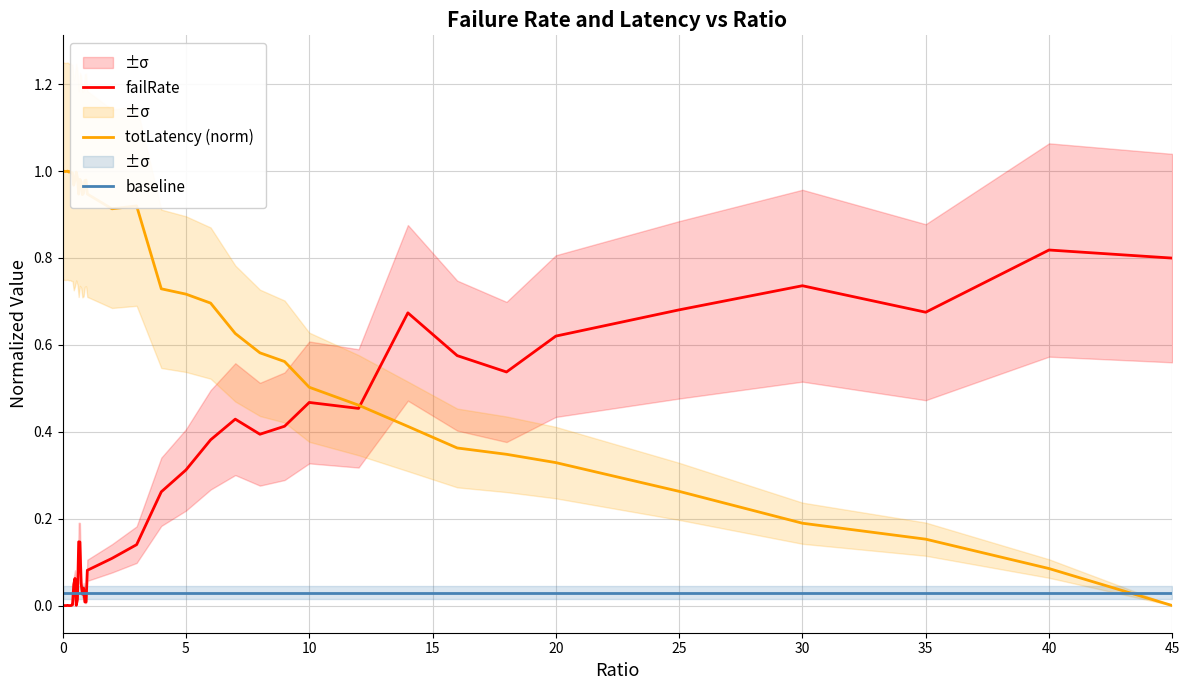

What is the sum of the failRate values at 25 and 40?

1.5